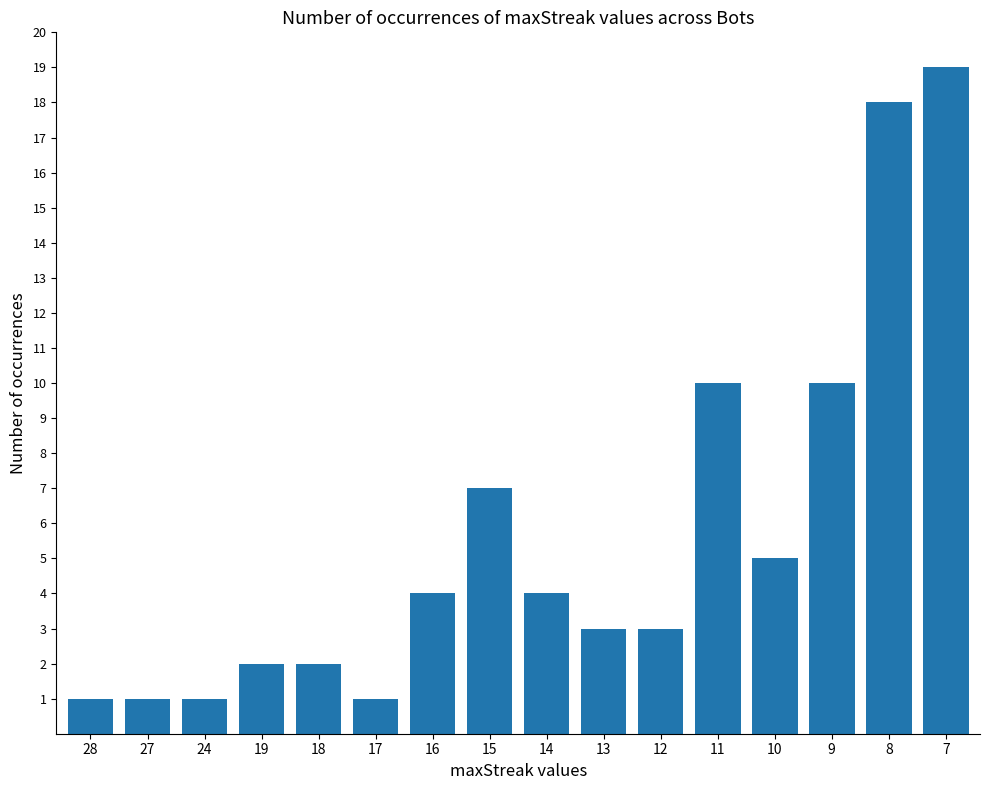

What is the change in value from 24 to 7?

+18